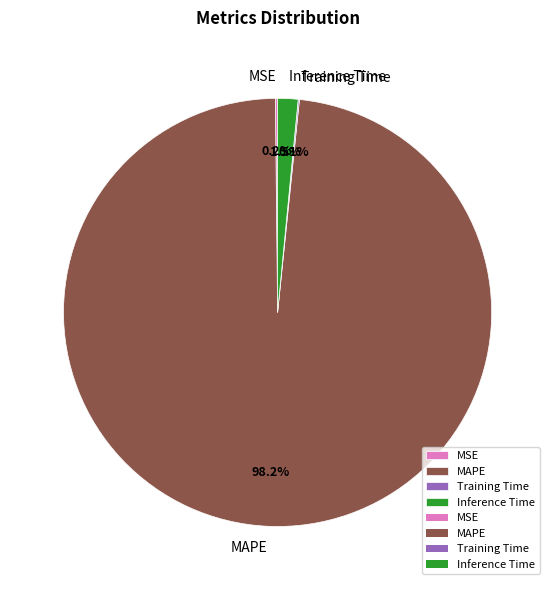

Is it true that MAPE is 98% of the pie?

True